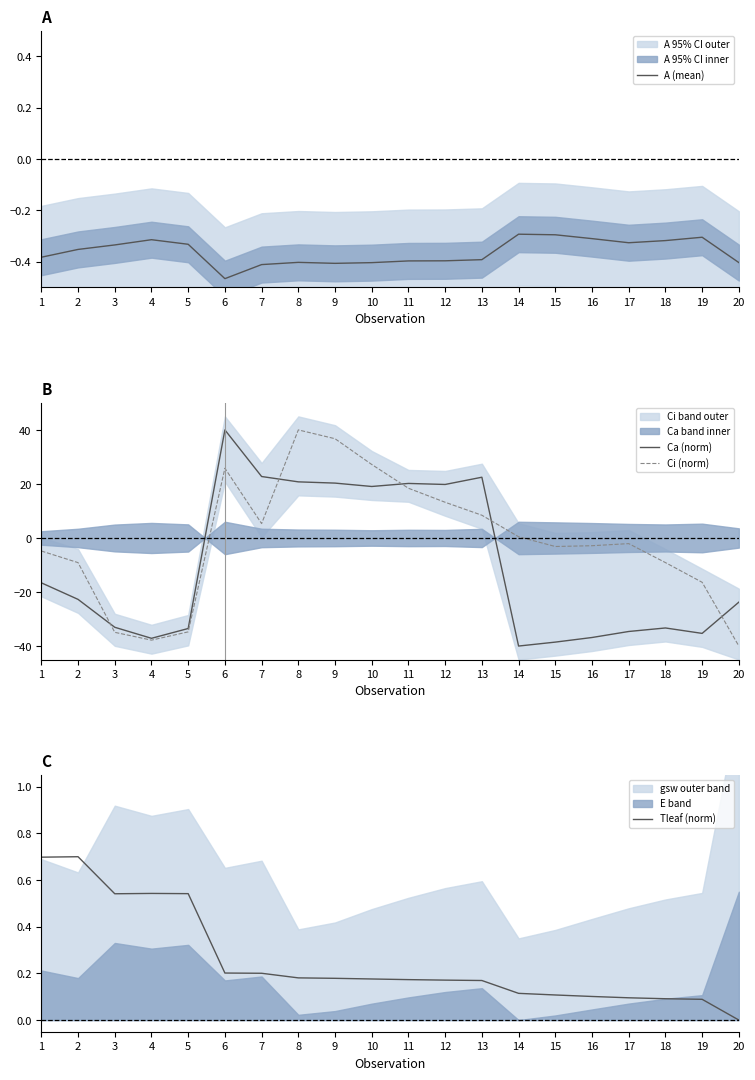

How many data points in Ca (norm) are above -22?

9